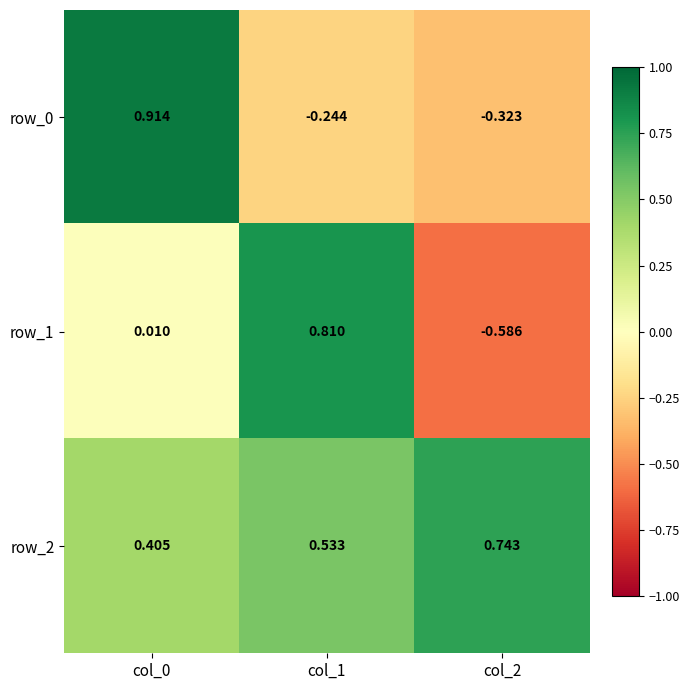

What is the total value across all series at col_1?

1.1